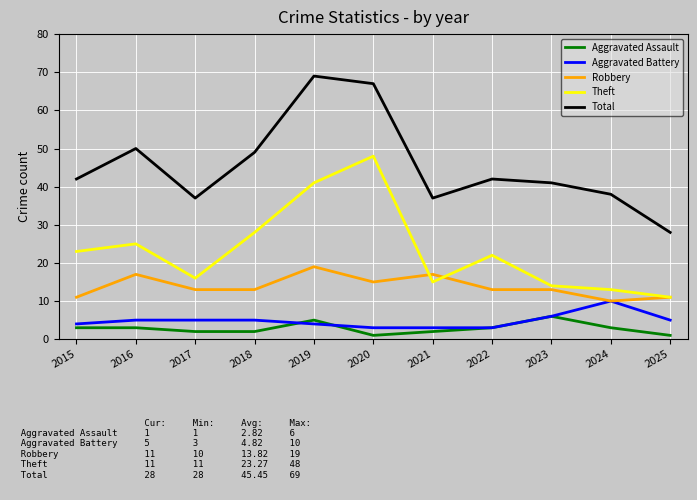

True or false: Robbery and Aggravated Assault intersect in this chart.

False